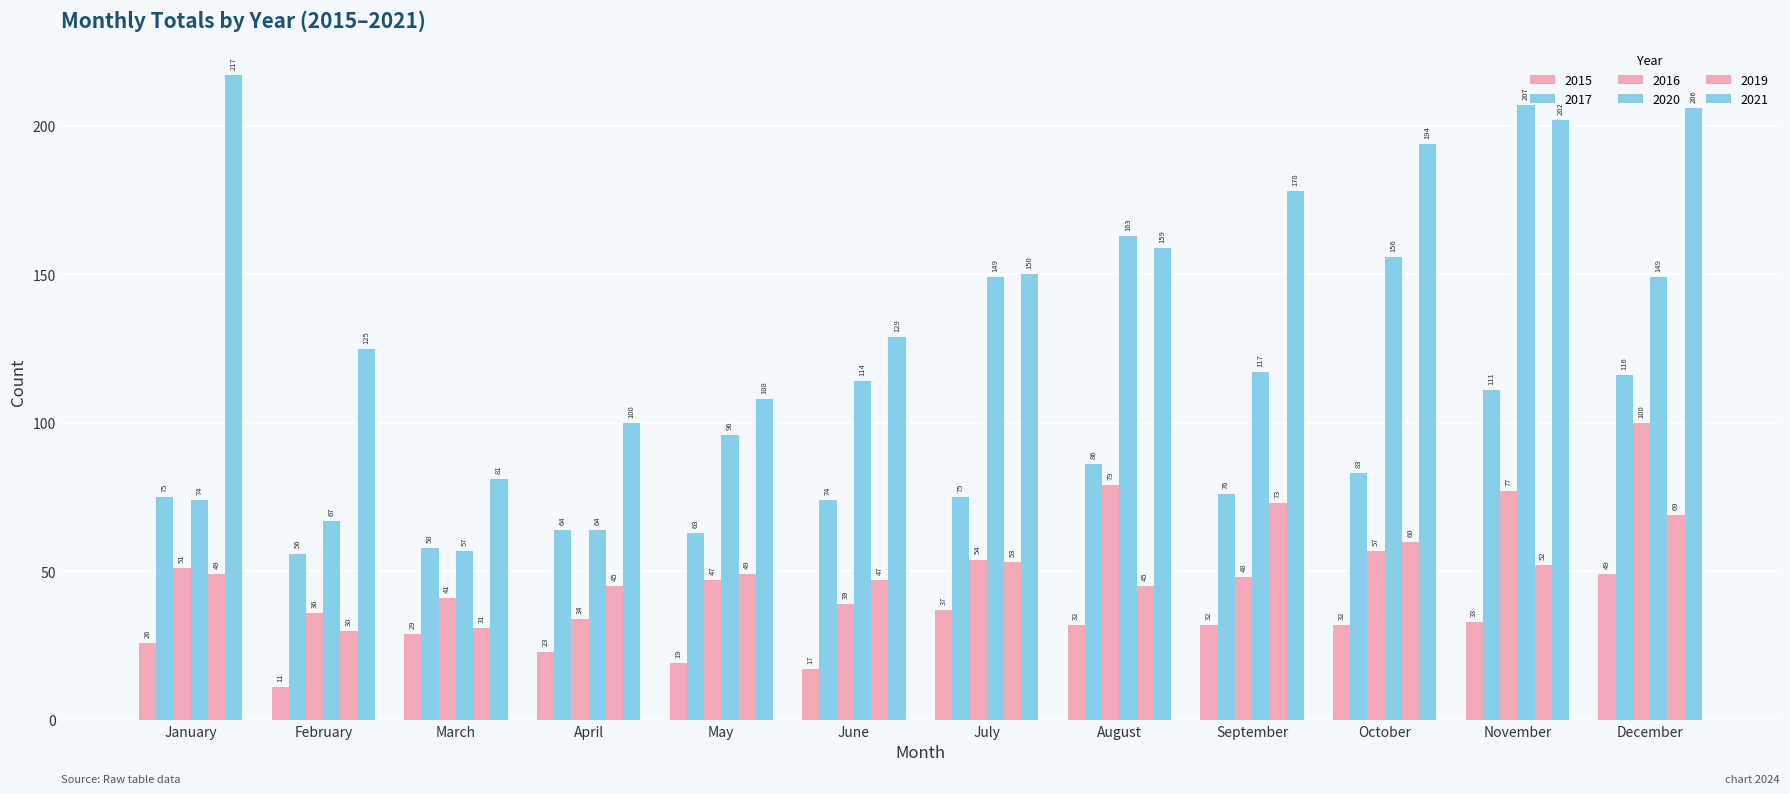

The 2021 series shows 116 at September. True or false?

False